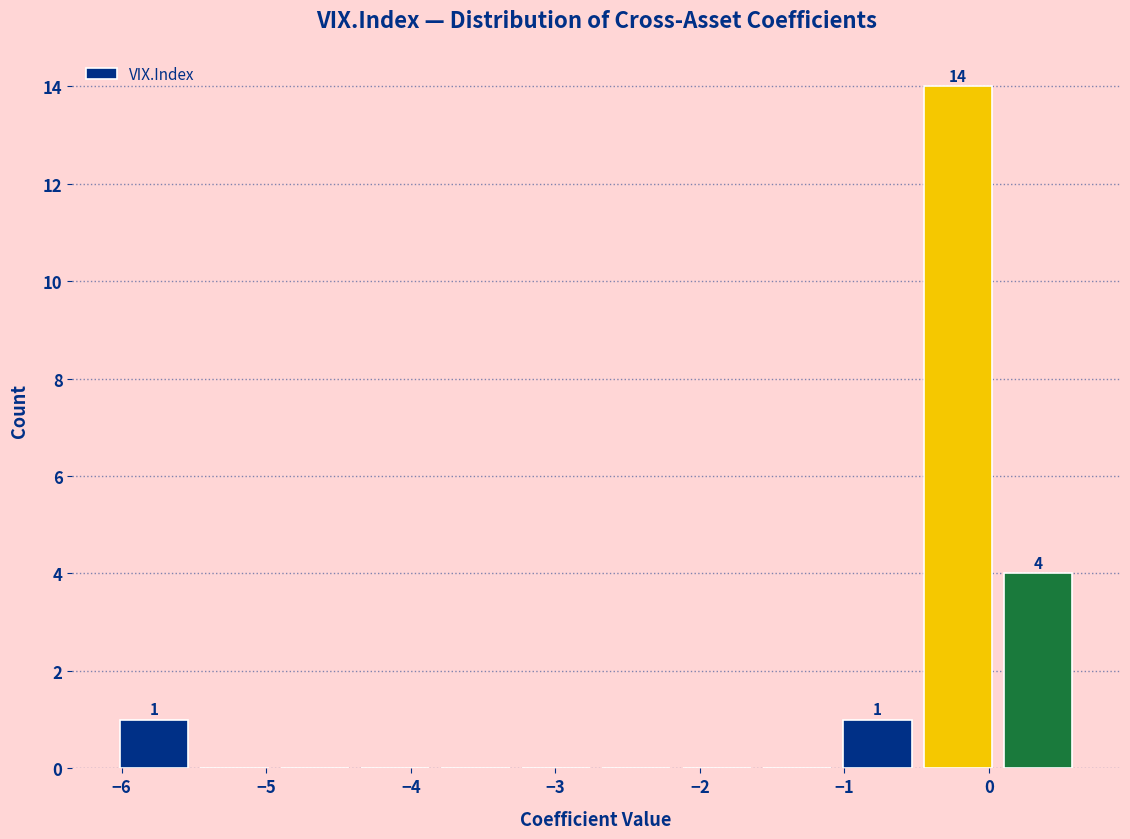

Over which range of the x-axis is the bar tallest?

-0.5 to 0.1